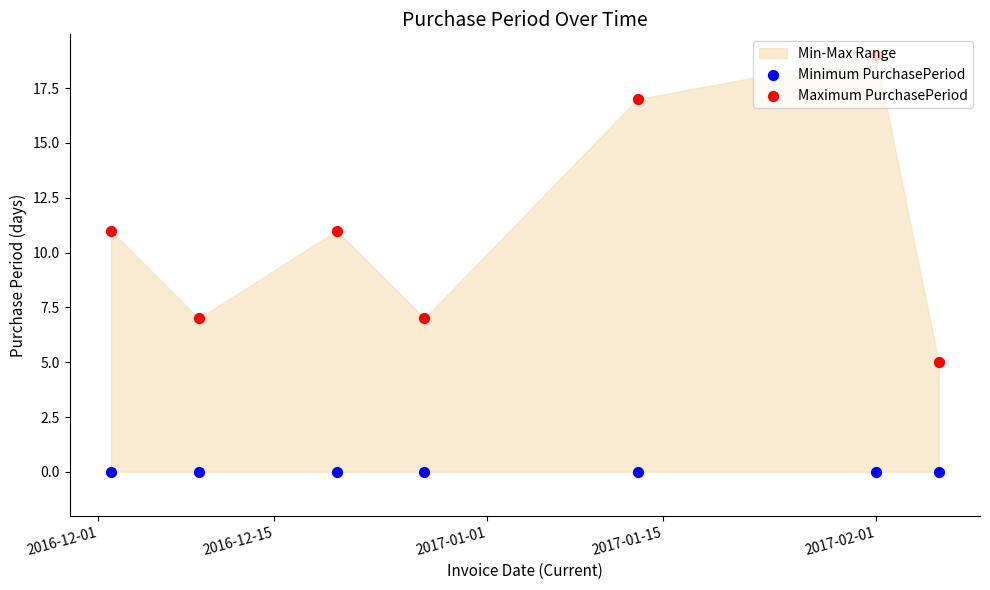

Which series contains the lowest Y value?

Minimum PurchasePeriod